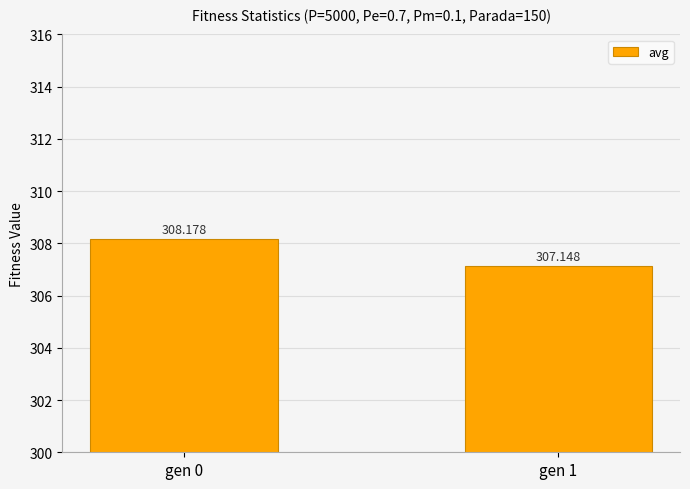

Which category has the lowest value across all series?

gen 1